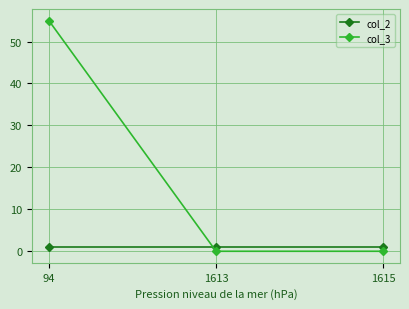

Rank the series by their maximum value, from lowest to highest.

col_2, col_3